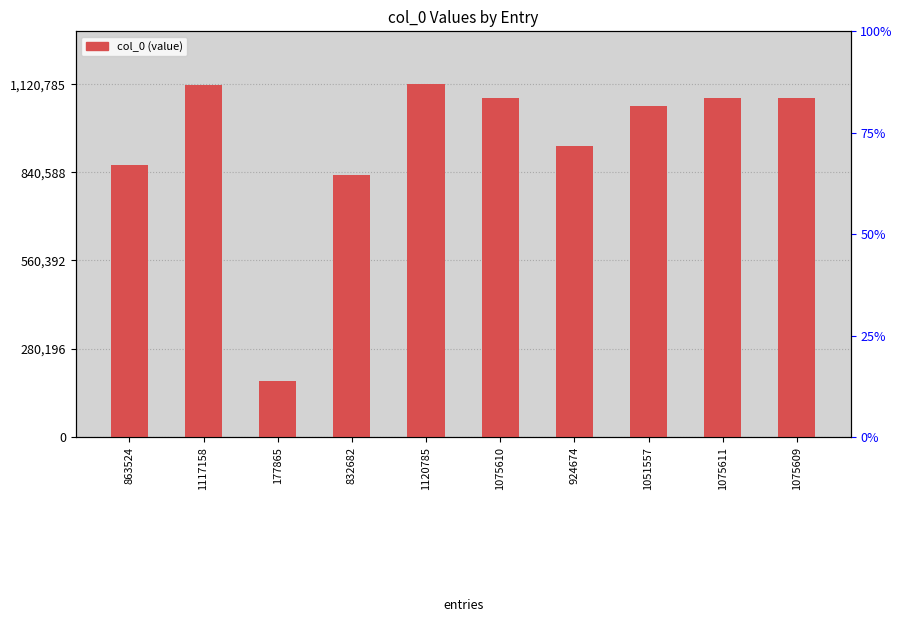

Reading left to right, transcribe all the data shown in this chart.

863524=863524	1117158=1117158	177865=177865	832682=832682	1120785=1120785	1075610=1075610	924674=924674	1051557=1051557	1075611=1075611	1075609=1075609